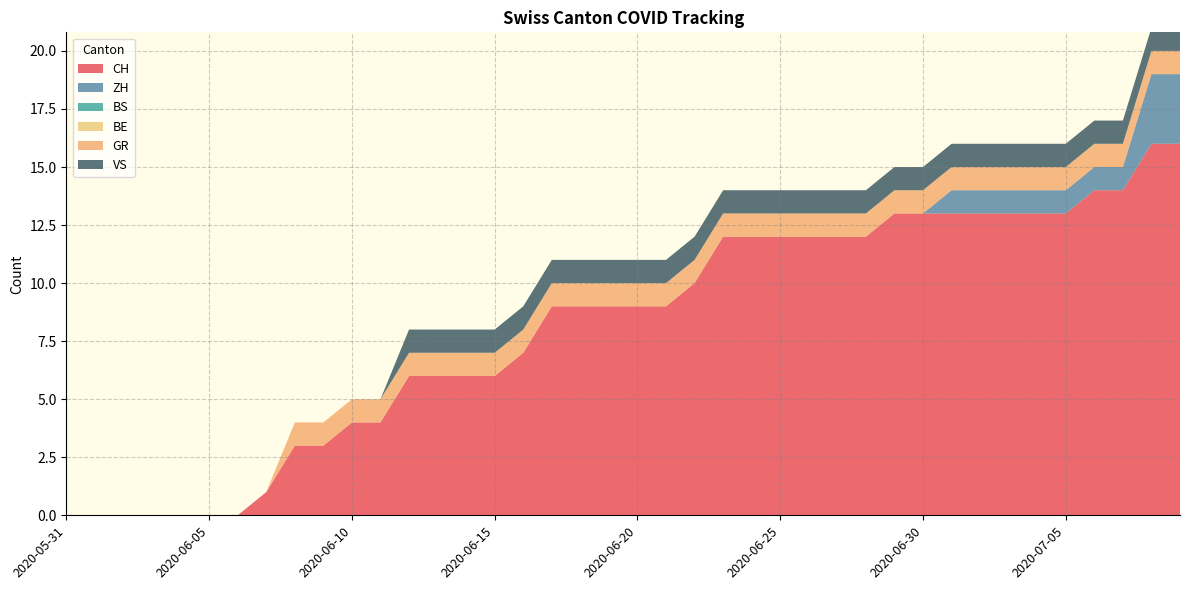

Reading left to right, extract all data points from this chart.

CH: 0	0	0	0	0	0	0	1	3	3	4	4	6	6	6	6	7	9	9	9	9	9	10	12	12	12	12	12	12	13	13	13	13	13	13	13	14	14	16	16
ZH: 0	0	0	0	0	0	0	0	0	0	0	0	0	0	0	0	0	0	0	0	0	0	0	0	0	0	0	0	0	0	0	1	1	1	1	1	1	1	3	3
BS: 0	0	0	0	0	0	0	0	0	0	0	0	0	0	0	0	0	0	0	0	0	0	0	0	0	0	0	0	0	0	0	0	0	0	0	0	0	0	0	0
BE: 0	0	0	0	0	0	0	0	0	0	0	0	0	0	0	0	0	0	0	0	0	0	0	0	0	0	0	0	0	0	0	0	0	0	0	0	0	0	0	0
GR: 0	0	0	0	0	0	0	0	1	1	1	1	1	1	1	1	1	1	1	1	1	1	1	1	1	1	1	1	1	1	1	1	1	1	1	1	1	1	1	1
VS: 0	0	0	0	0	0	0	0	0	0	0	0	1	1	1	1	1	1	1	1	1	1	1	1	1	1	1	1	1	1	1	1	1	1	1	1	1	1	1	1